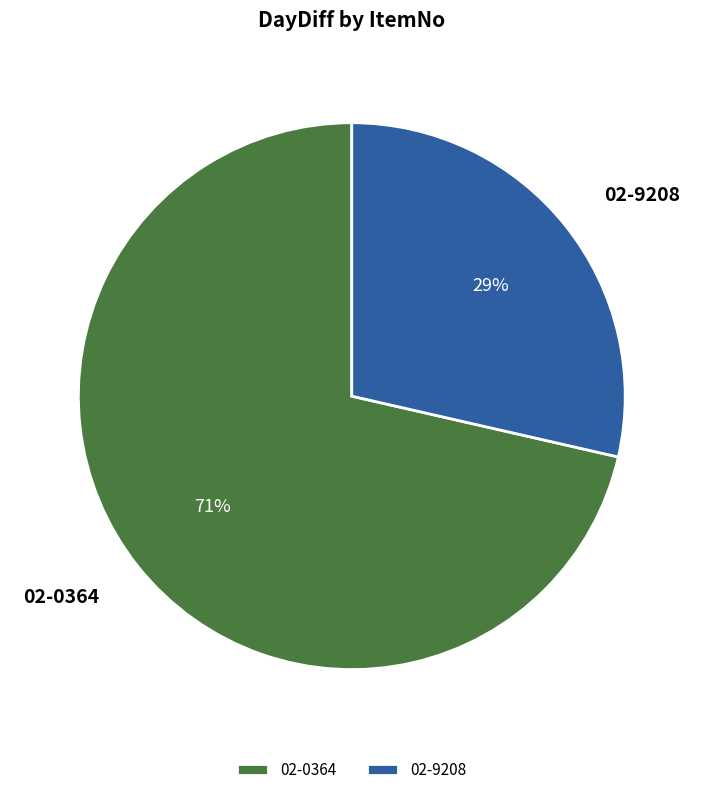

The 02-0364 slice represents 60% of the pie. True or false?

False